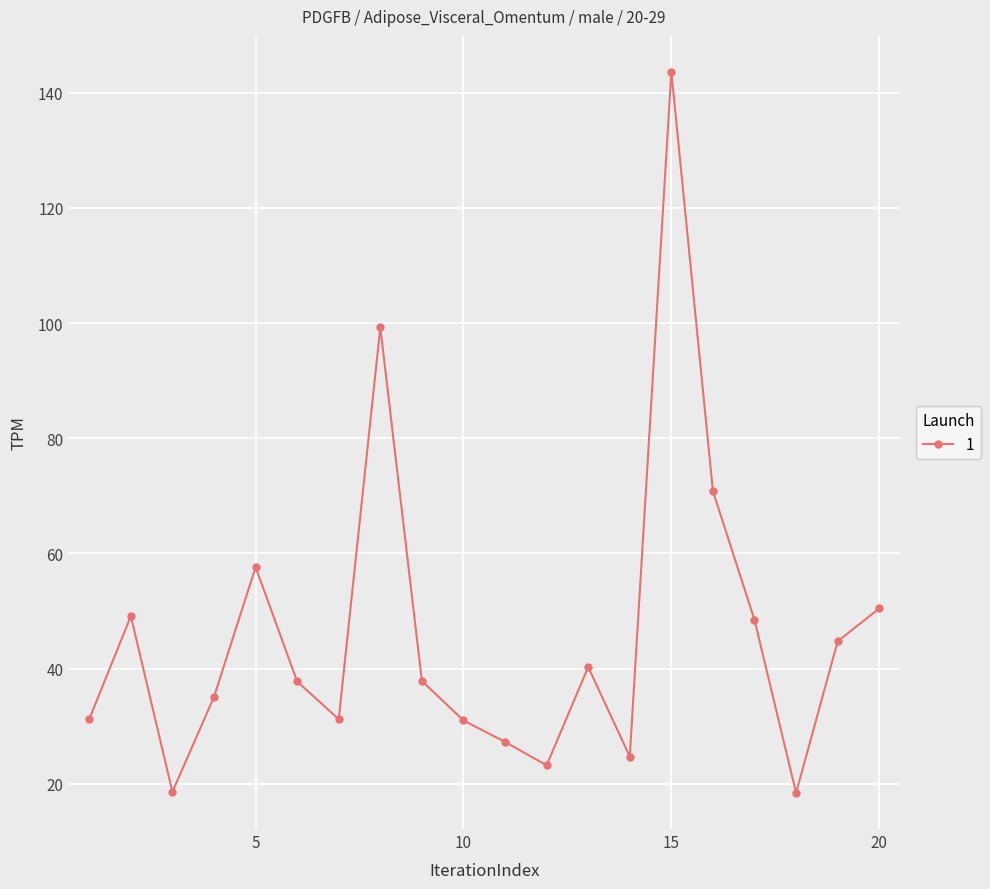

What is the difference between the maximum and minimum values?

125.2